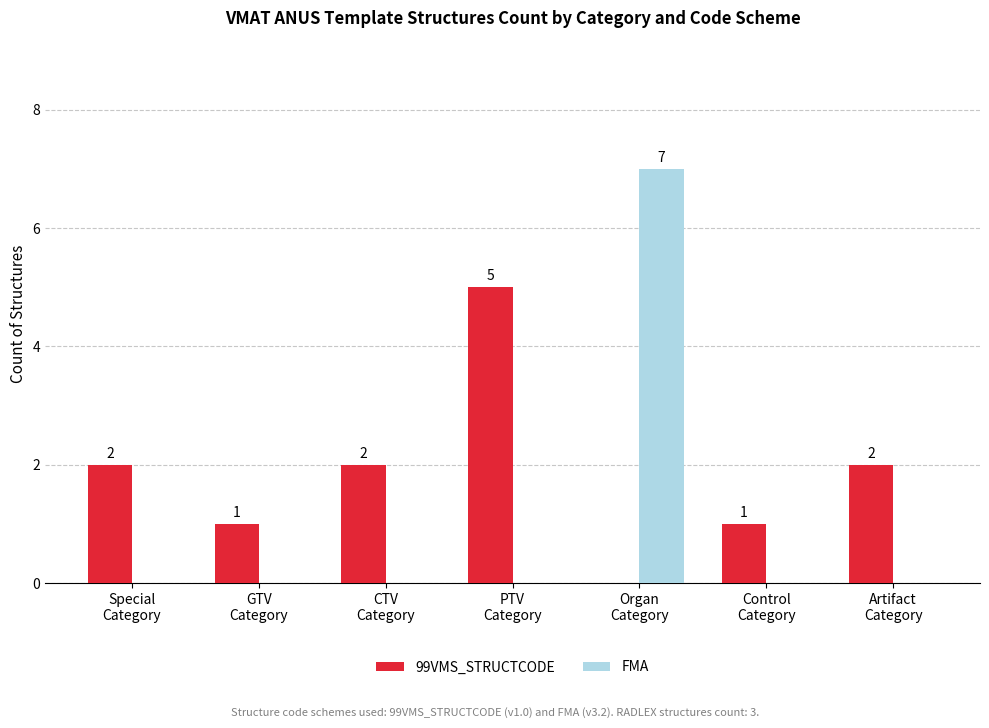

How many 99VMS_STRUCTCODE values are between 1 and 2?

5